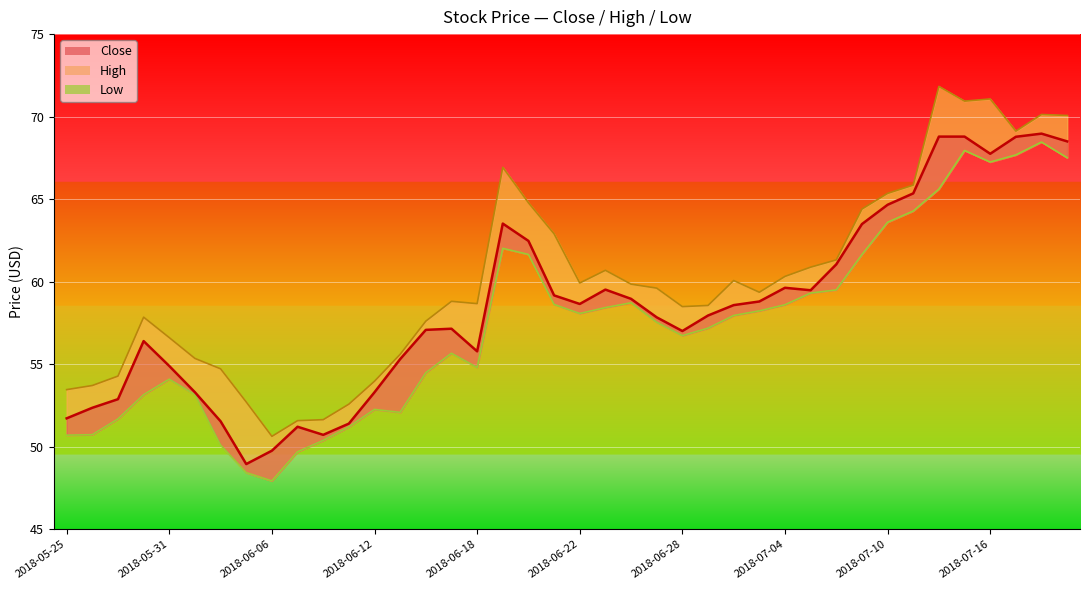

Rank the series by their average value, from lowest to highest.

Low, Close, High